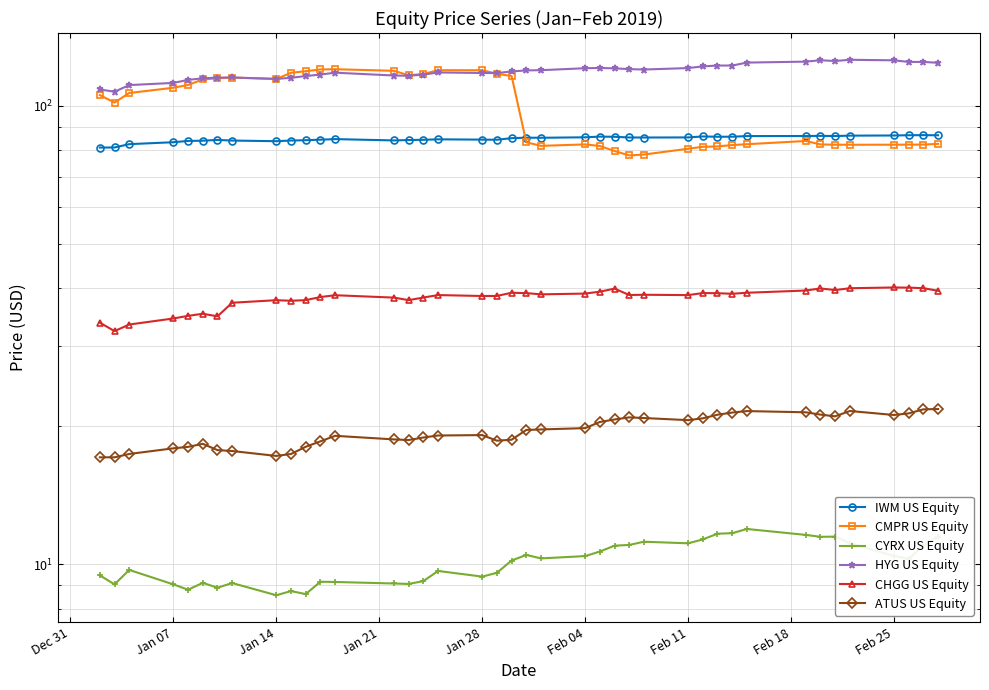

How many categories are shown in the chart?

40